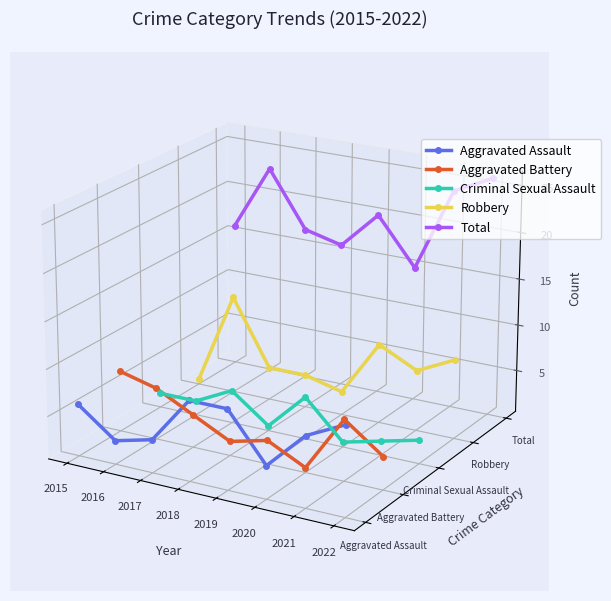

Which label corresponds to the smallest value in the chart?

2020